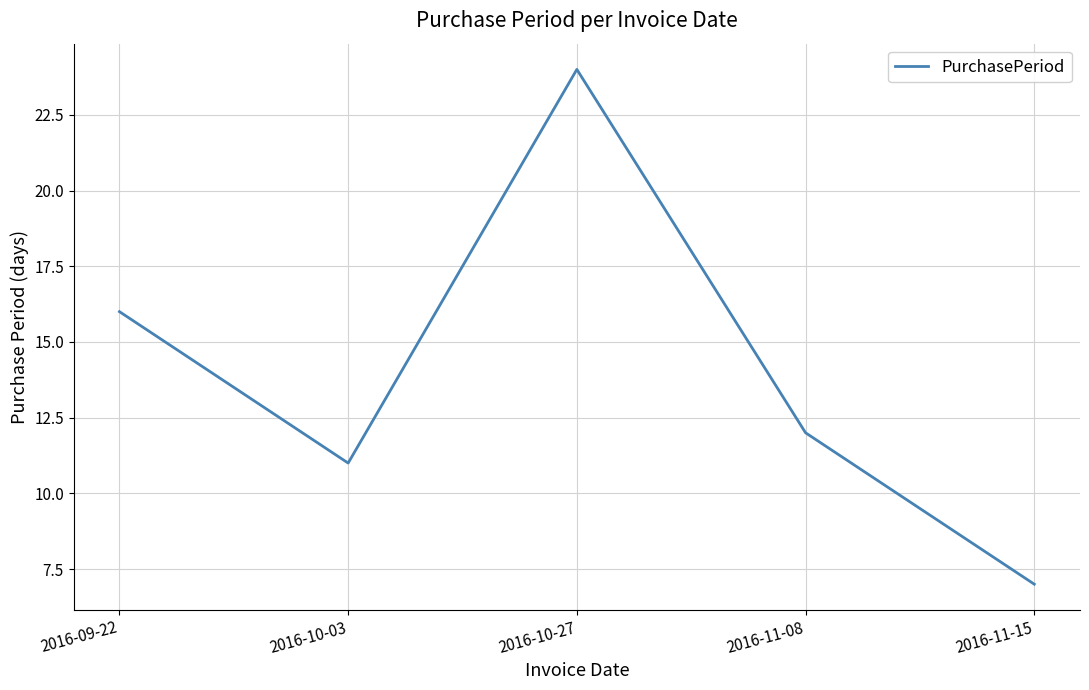

What is the difference between the second highest and second lowest values?

5